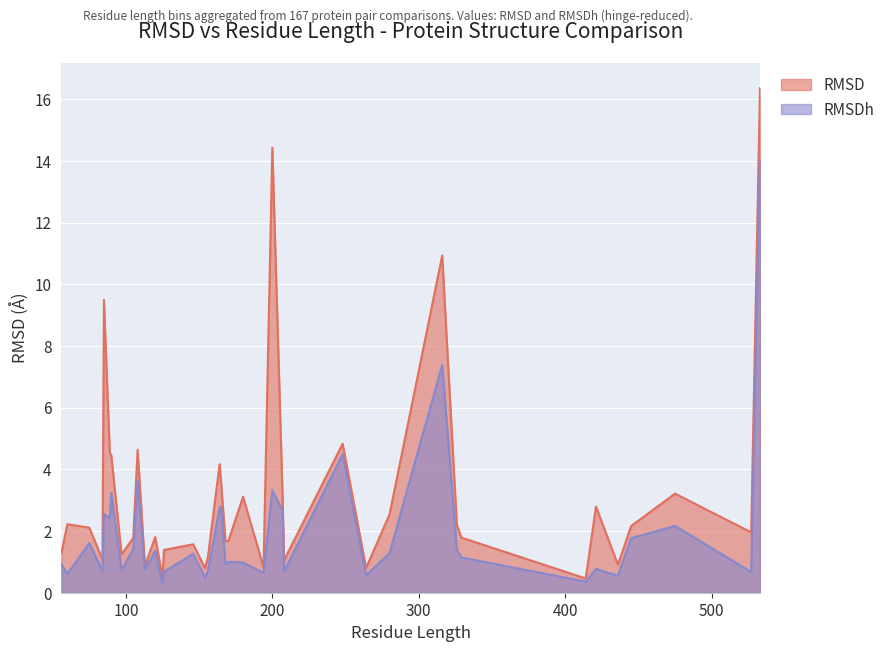

What is the smallest value displayed?

0.3